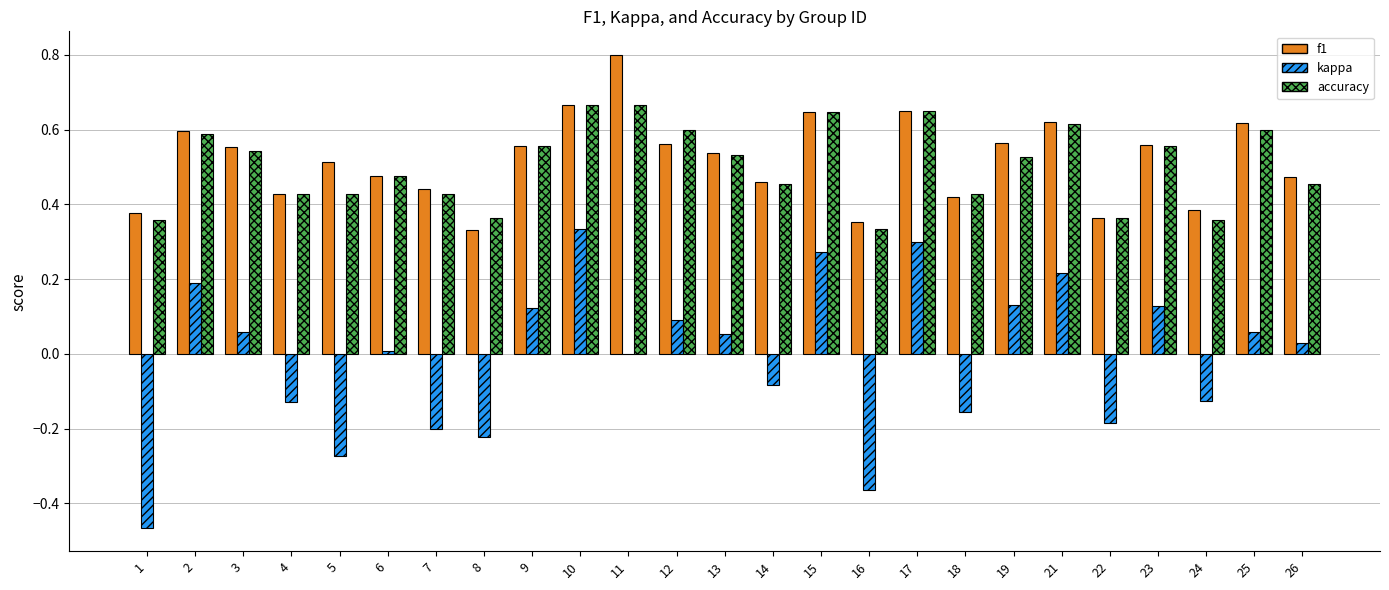

Which category has the highest value across all series?

11